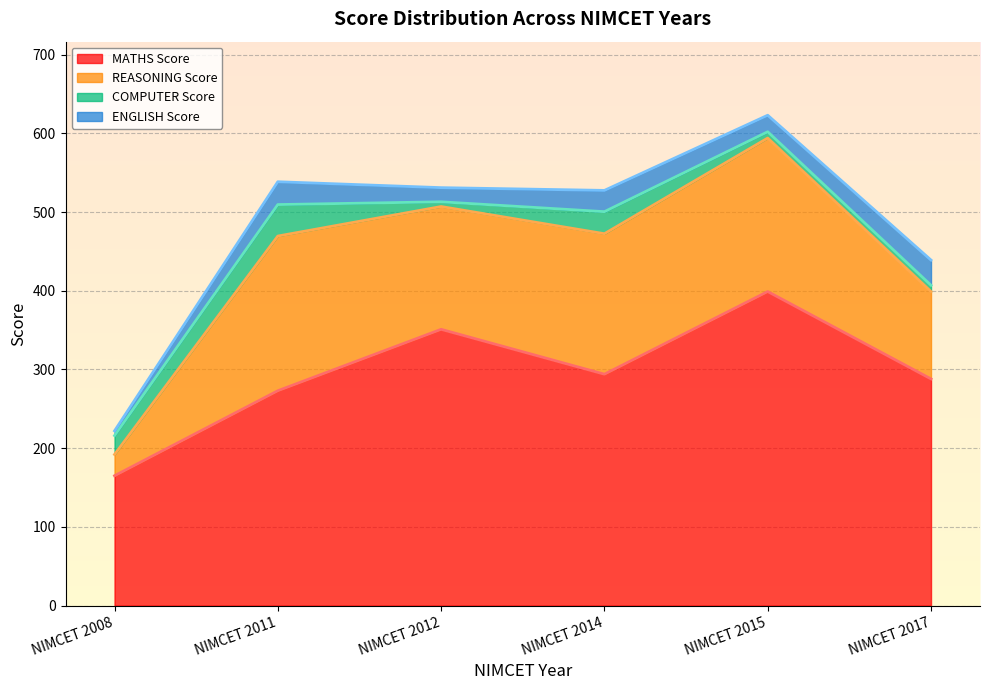

At which category does REASONING Score reach its first local peak?

NIMCET 2011